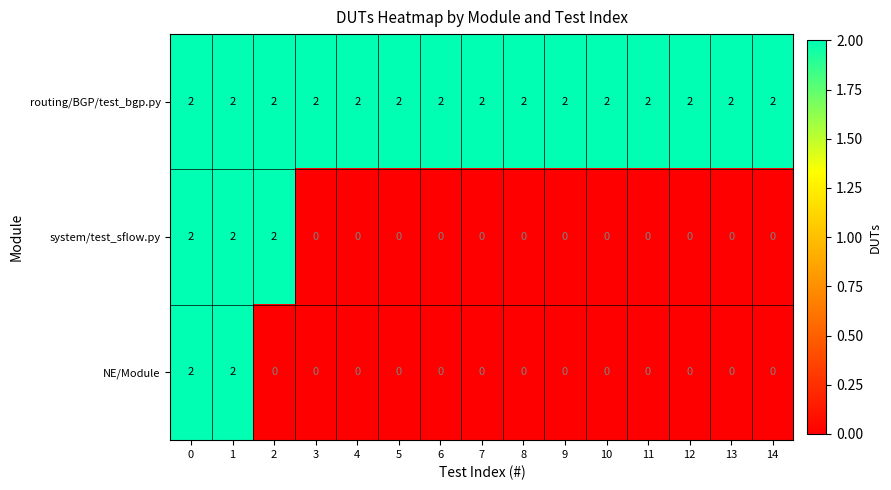

True or false: routing/BGP/test_bgp.py has a value of 3 at 1.

False